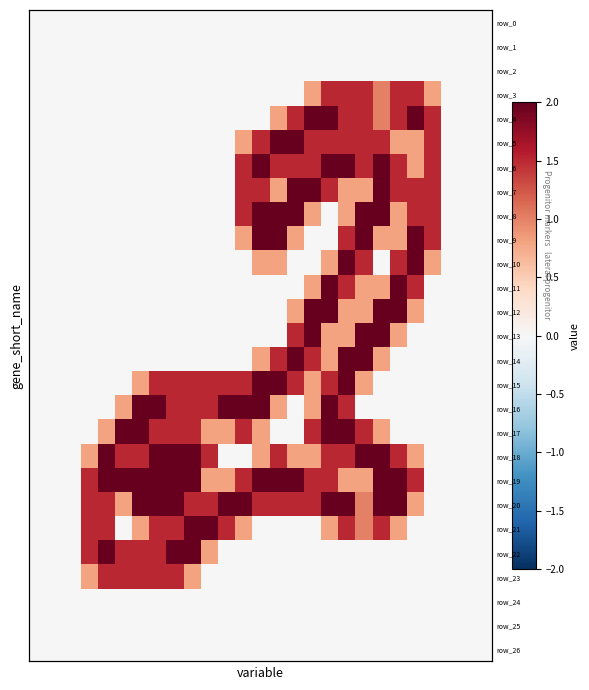

What value does the row_10 series have at 13?

0.8